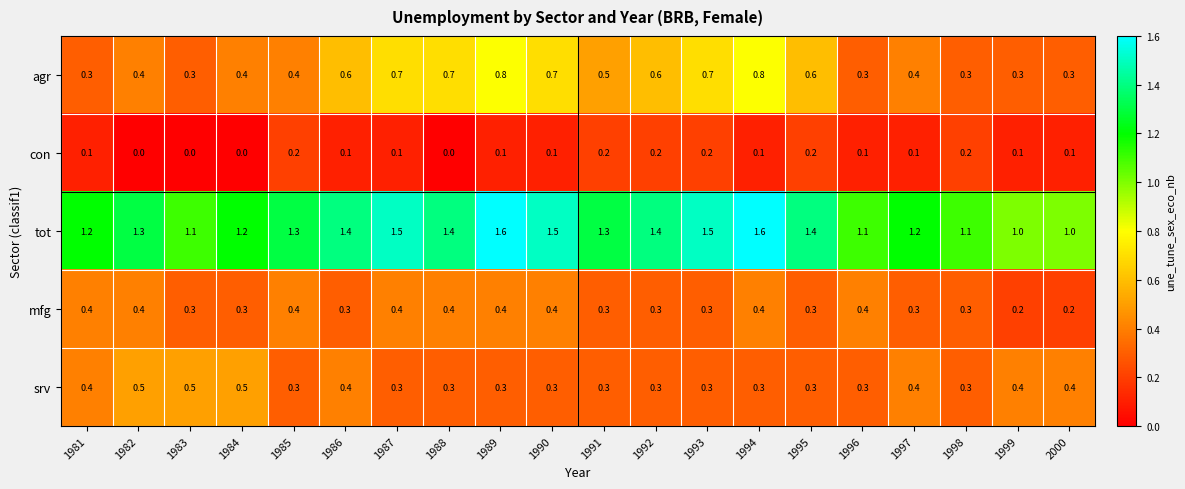

True or false: agr has a value of 0.1 at 1996.

False